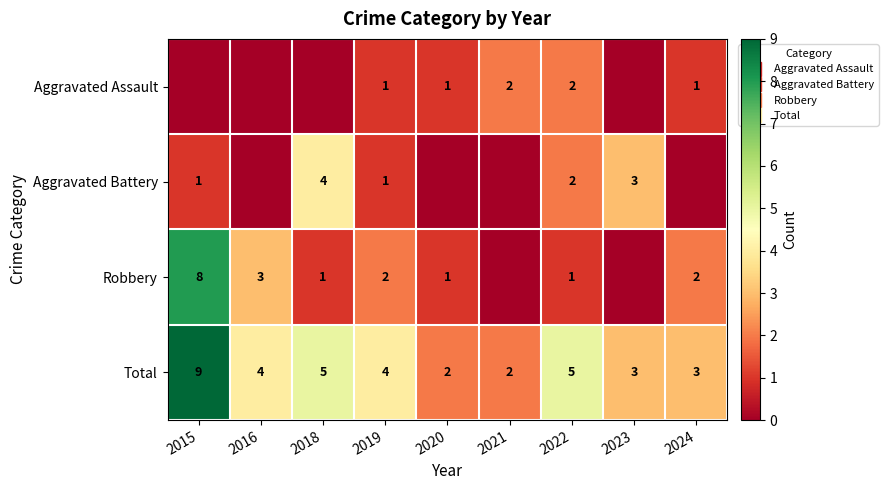

Is it true that Aggravated Battery equals 1 at 2018?

False